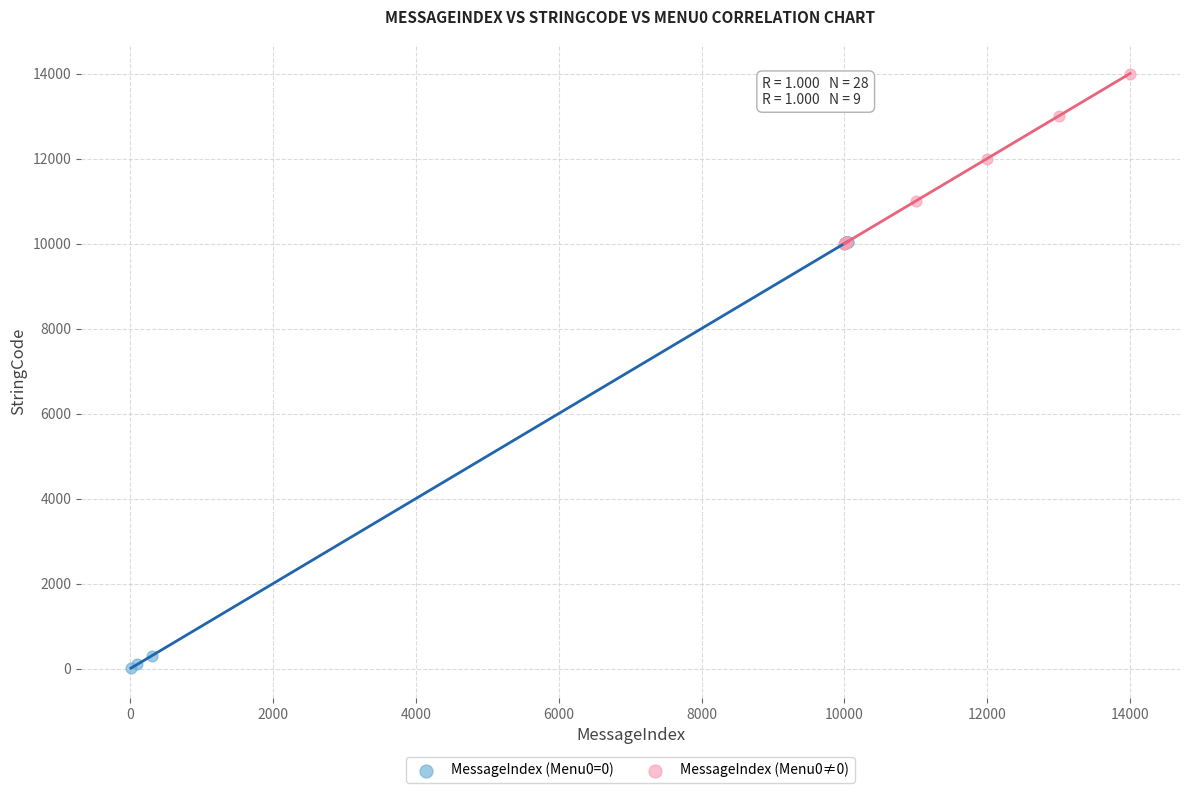

Which series has the widest spread of Y values?

MessageIndex (Menu0=0)